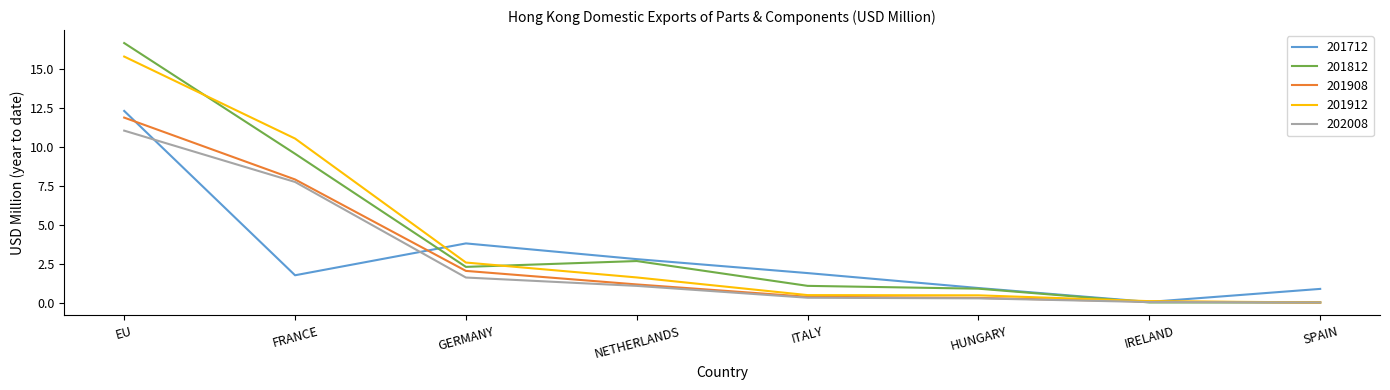

Which category has the highest value across all series?

EU